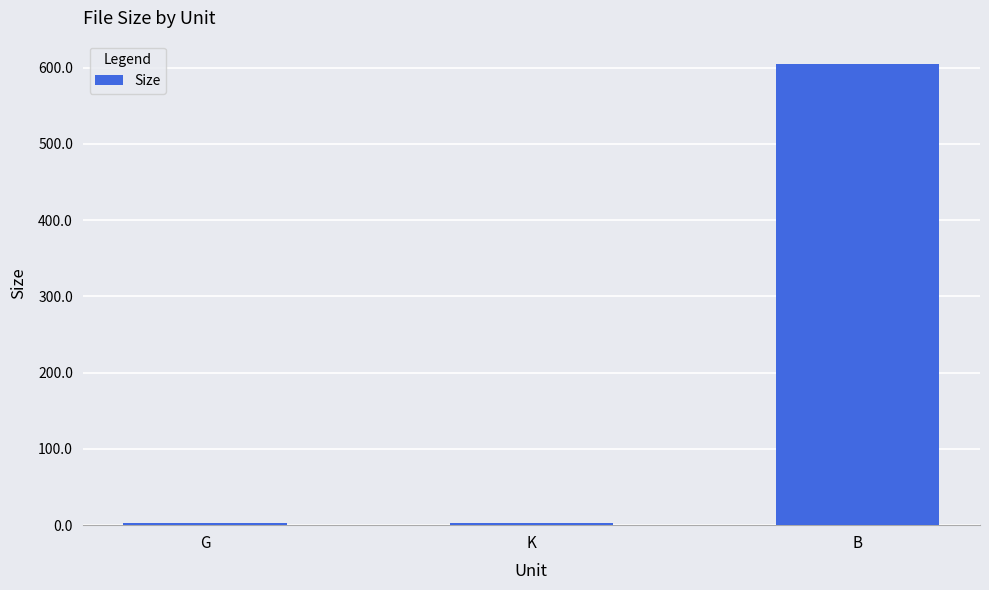

What is the label of the 1st bar from the left?

G